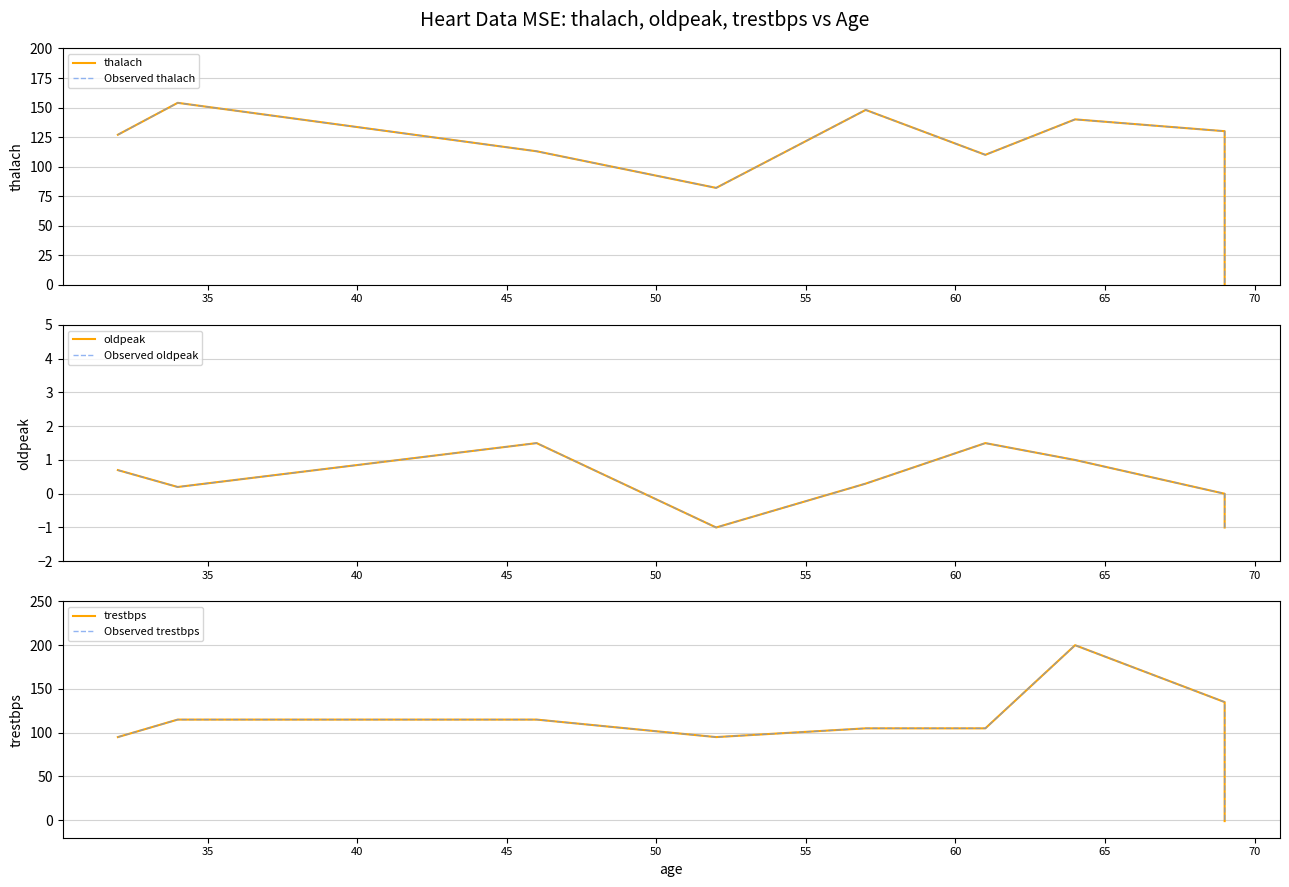

What is the value of the Observed thalach point at the 8th from the left?

130.0